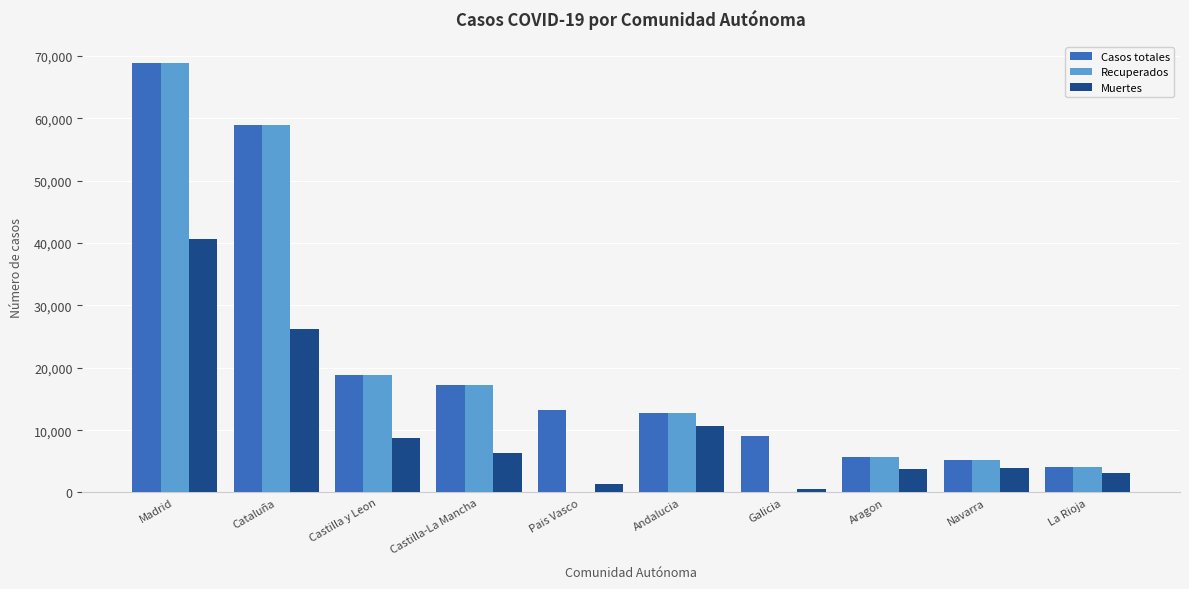

Which series has the widest spread of values?

Recuperados